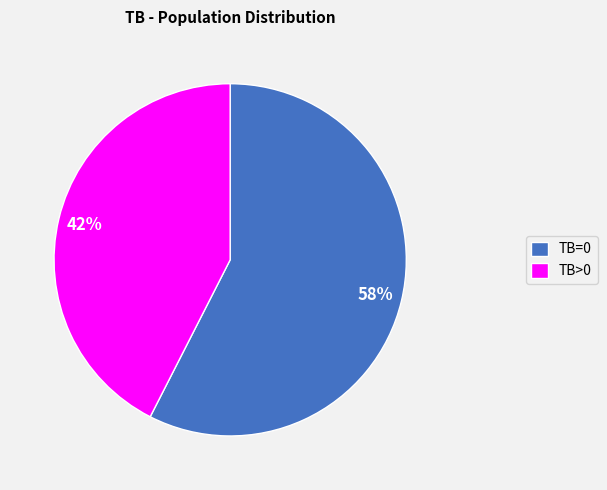

Which category has the biggest portion of the pie?

TB=0